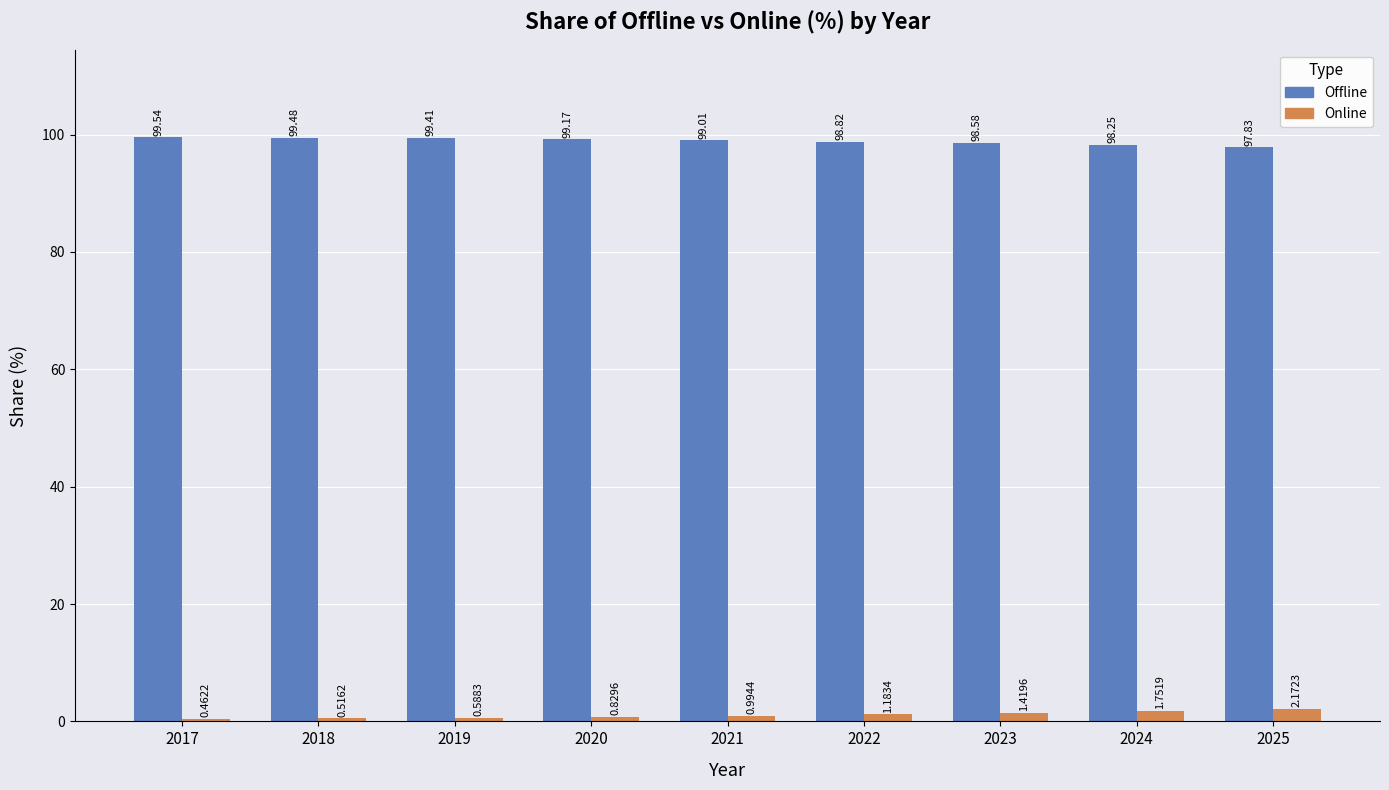

What is the sum of all Online values?

9.9